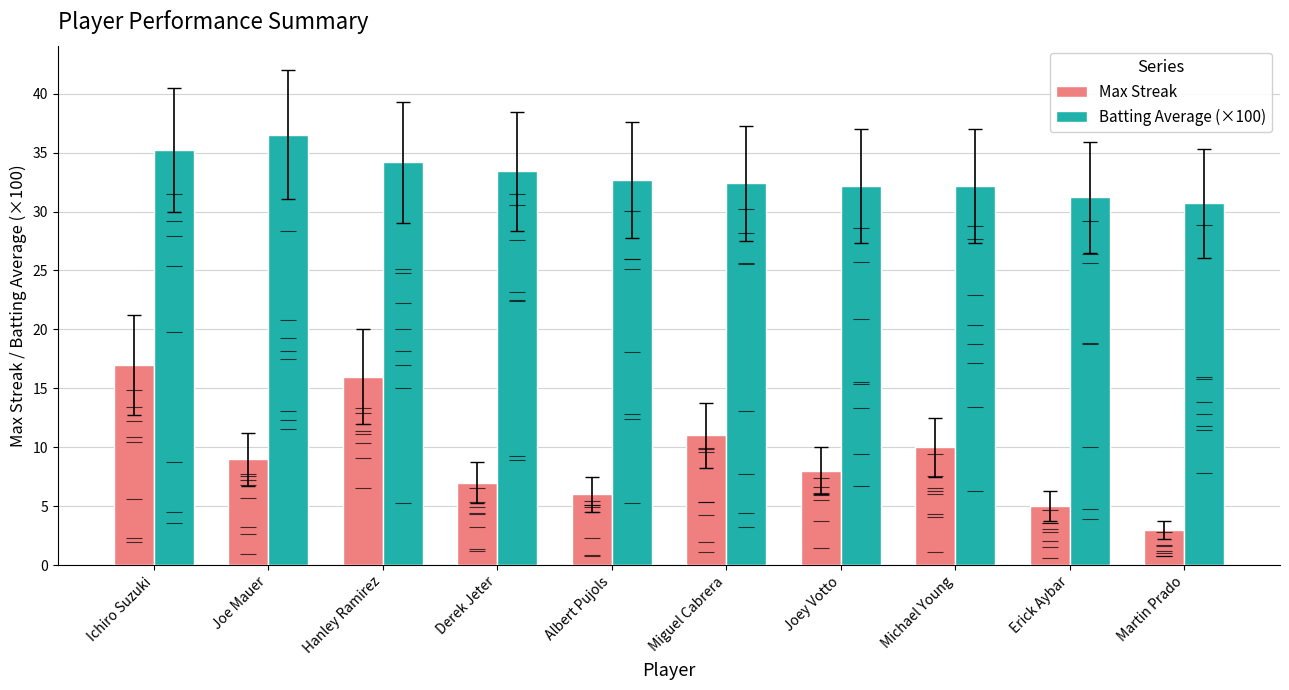

What value does the Batting Average (×100) series have at Hanley Ramirez?

34.2